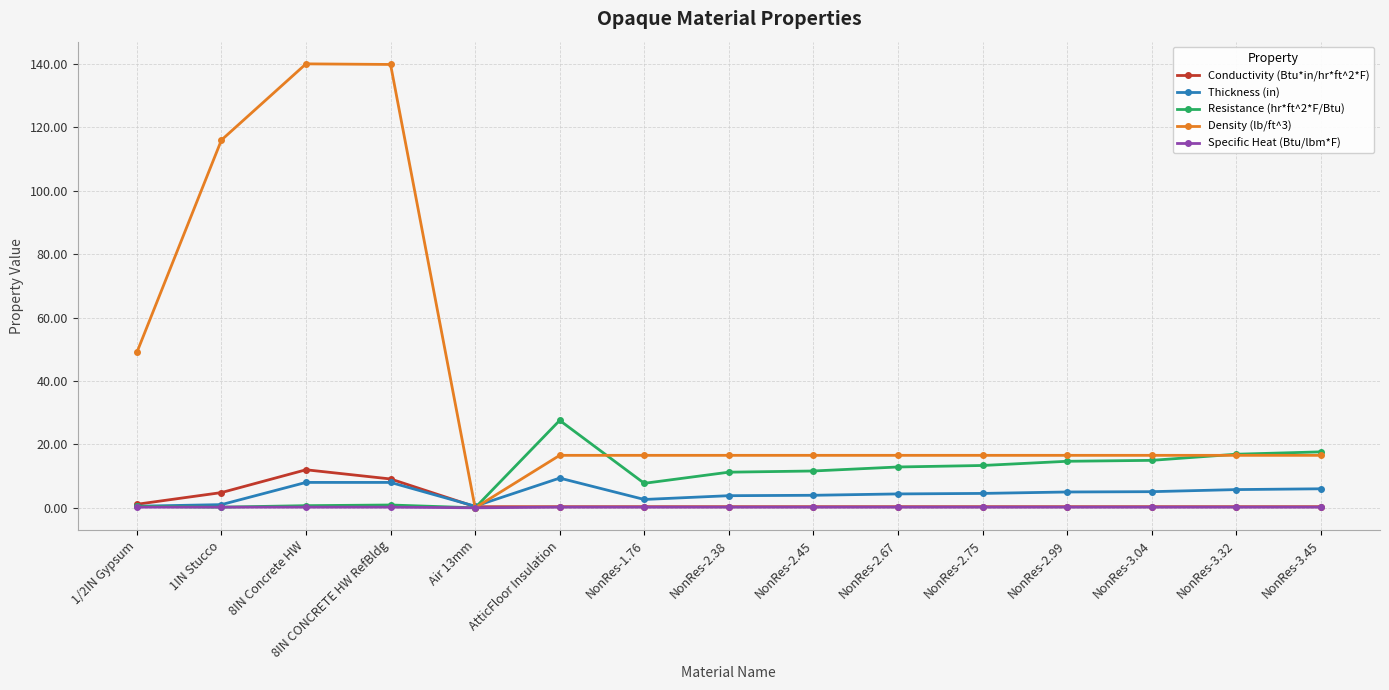

Which series has the largest range (max minus min)?

Density (lb/ft^3)